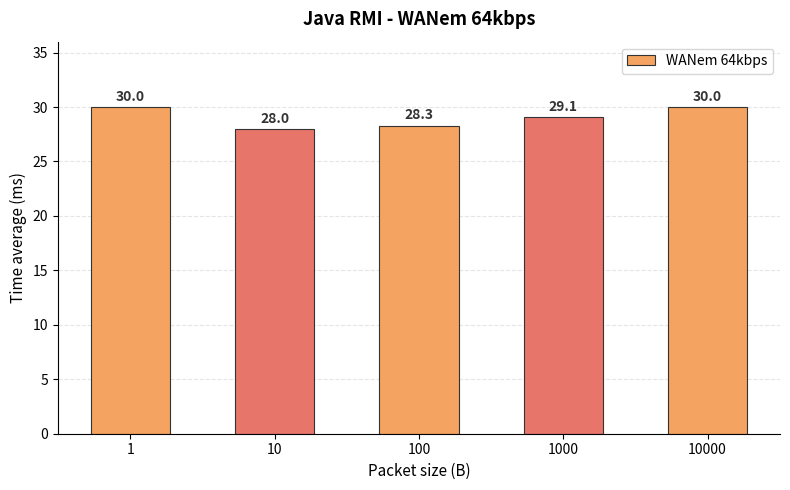

What is the ratio of the value at 10000 to the value at 1?

1.0